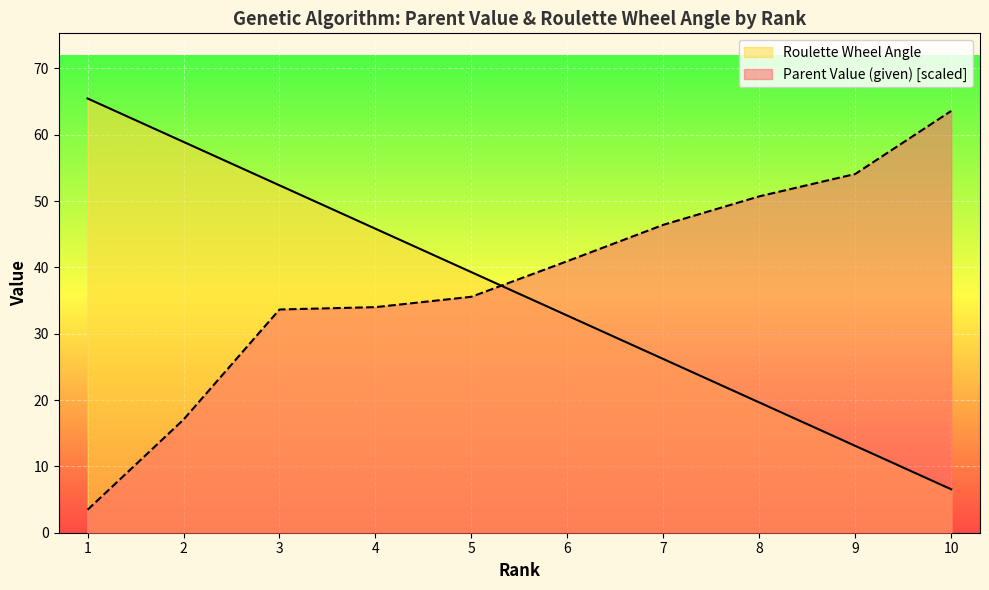

At which label does Parent Value (given) reach its minimum?

1